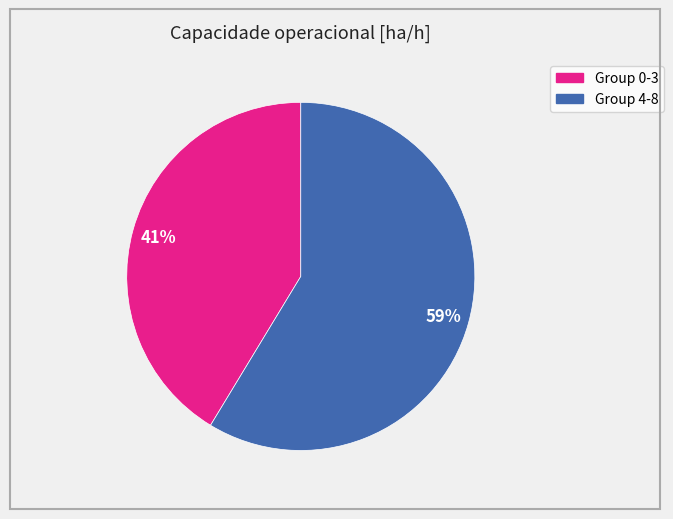

To the nearest percent, what is the average slice percentage?

50%